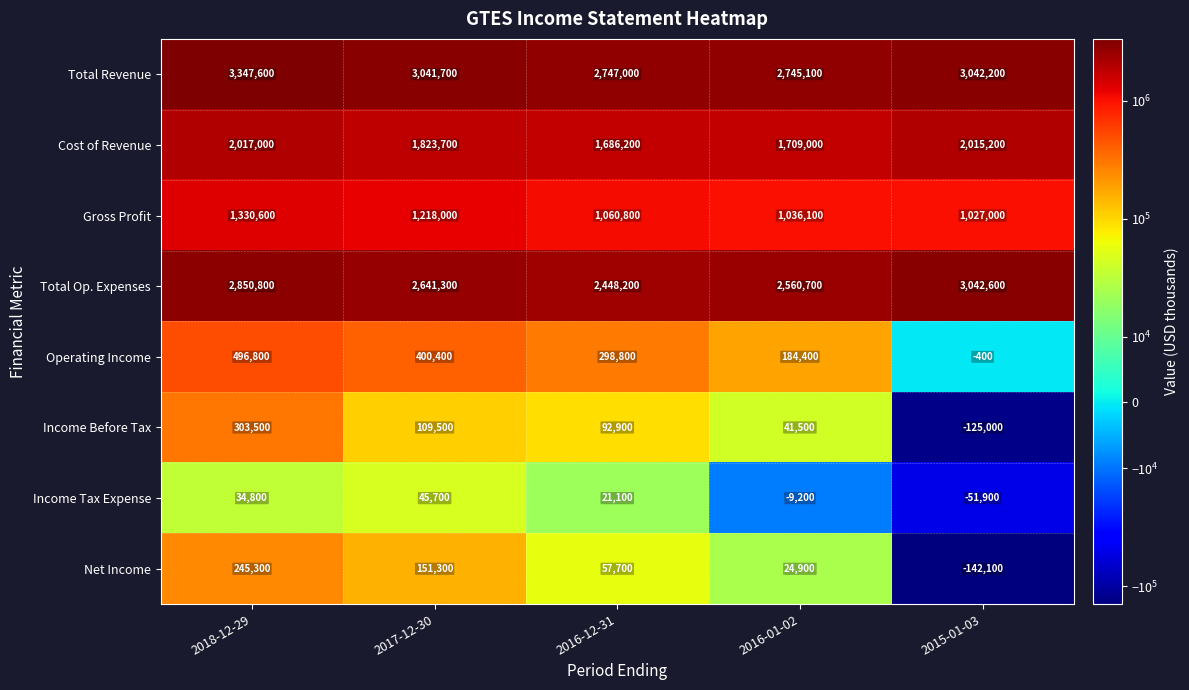

What is the total value across all series at 2017-12-30?

9431600